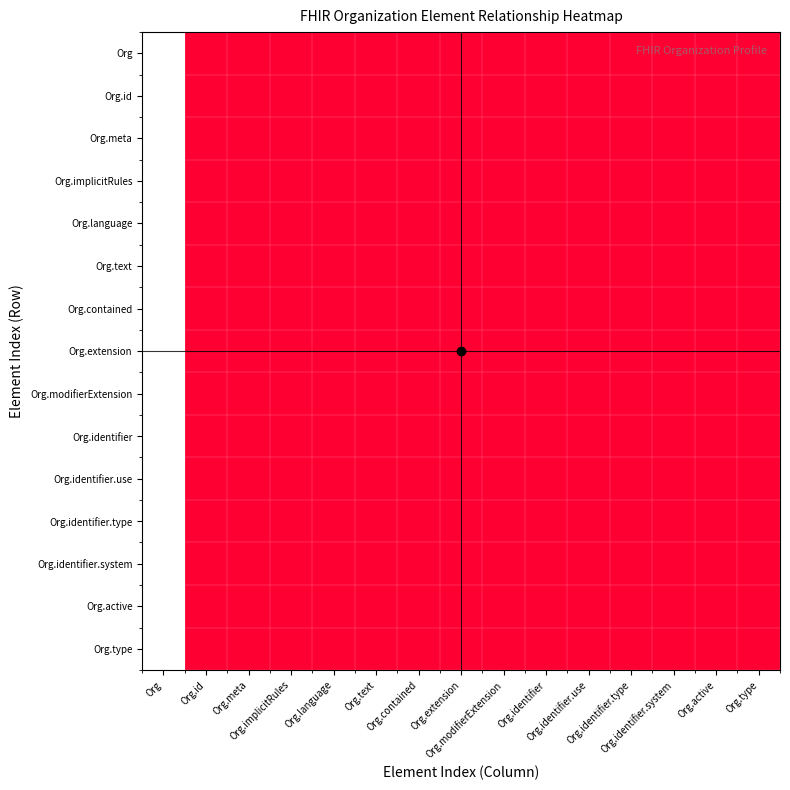

List the labels in order of Org.language value, largest first.

Org, Org.id, Org.meta, Org.implicitRules, Org.language, Org.text, Org.contained, Org.extension, Org.modifierExtension, Org.identifier, Org.identifier.use, Org.identifier.type, Org.identifier.system, Org.active, Org.type